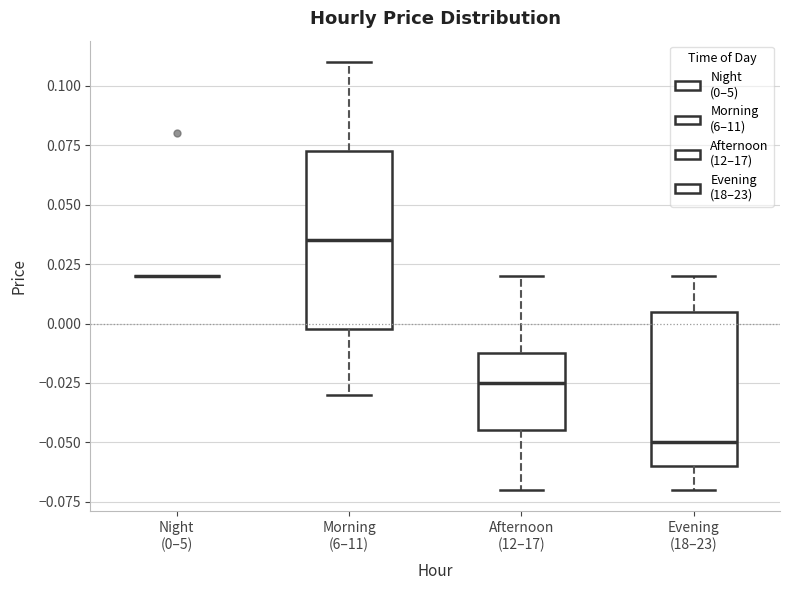

Comparing the boxes themselves (not the whiskers), which one is the tallest?

Morning (6–11)